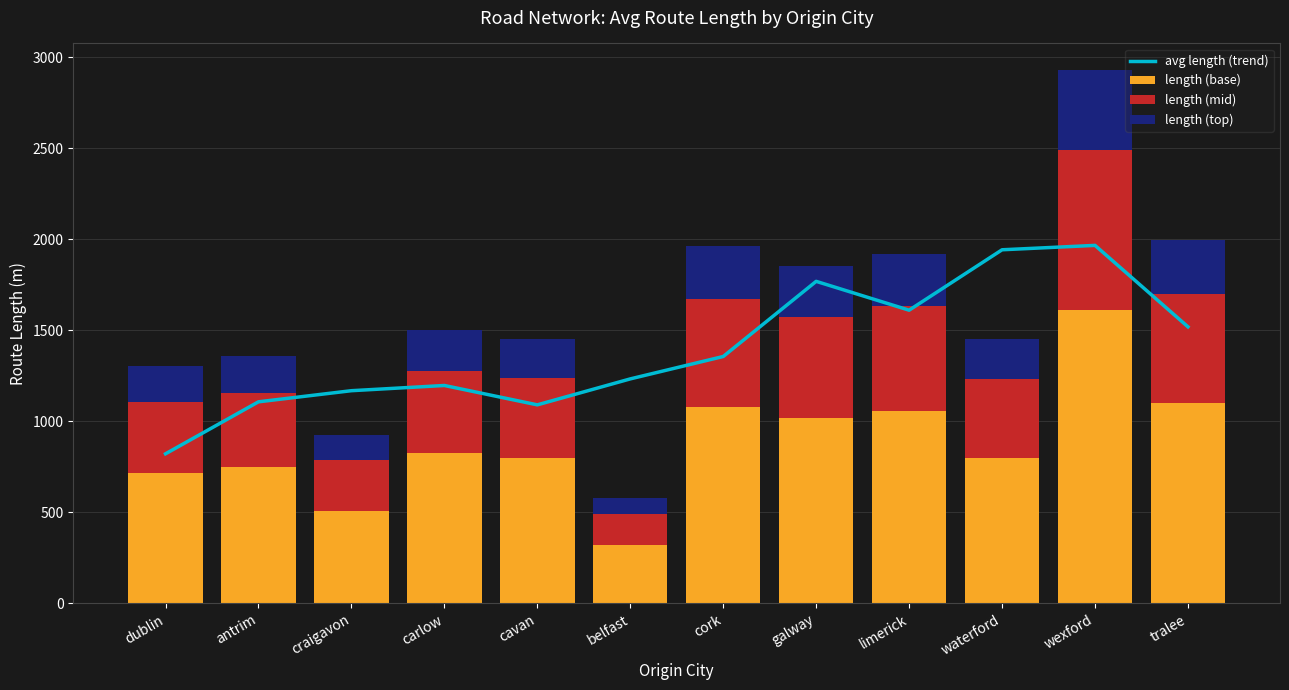

What is the average value of the length (base) series?

881.8